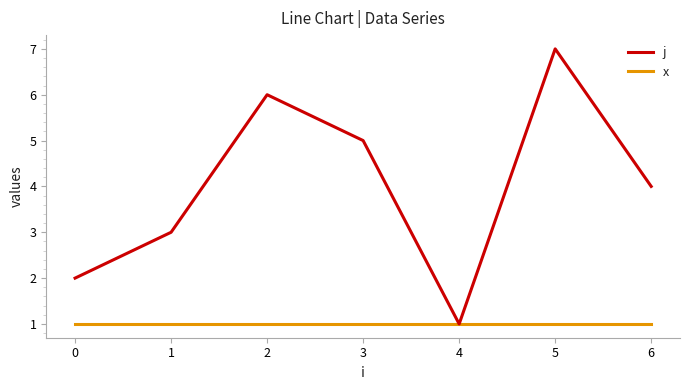

Reading right to left, list all the values displayed in this chart.

j: 6=4	5=7	4=1	3=5	2=6	1=3	0=2
x: 6=1	5=1	4=1	3=1	2=1	1=1	0=1